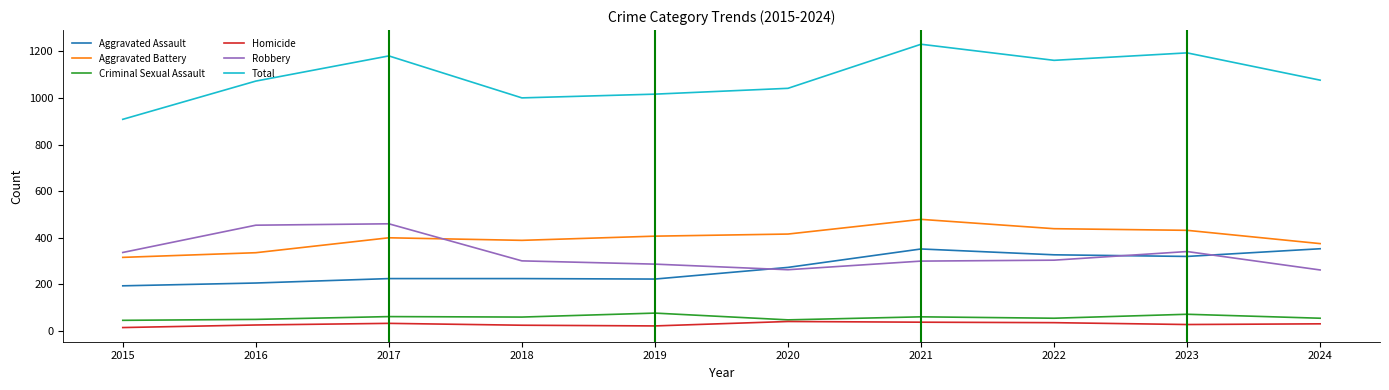

The value of Criminal Sexual Assault at 2023 is 118. True or false?

False